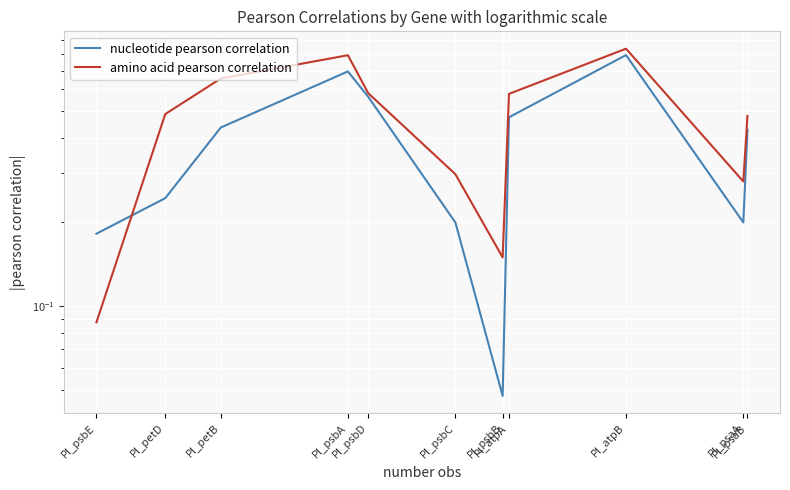

What is the average value of the nucleotide pearson correlation series?

0.4